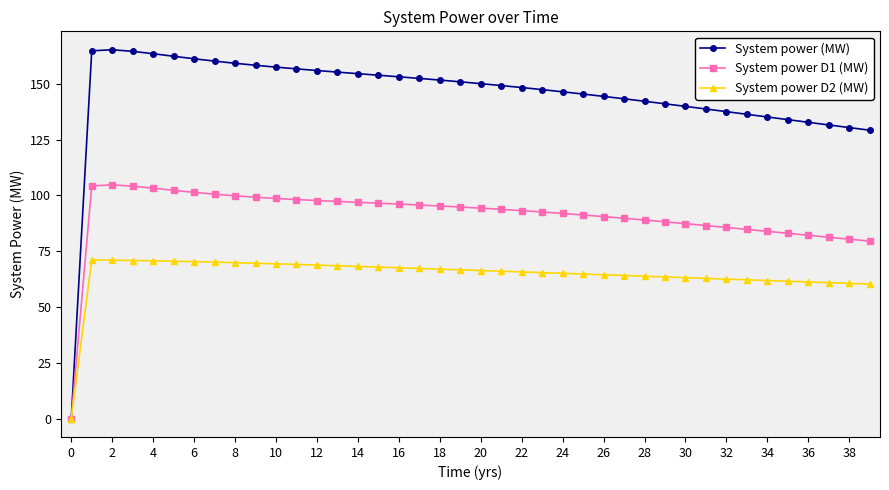

What is the sum of all System power (MW) values?

5806.2